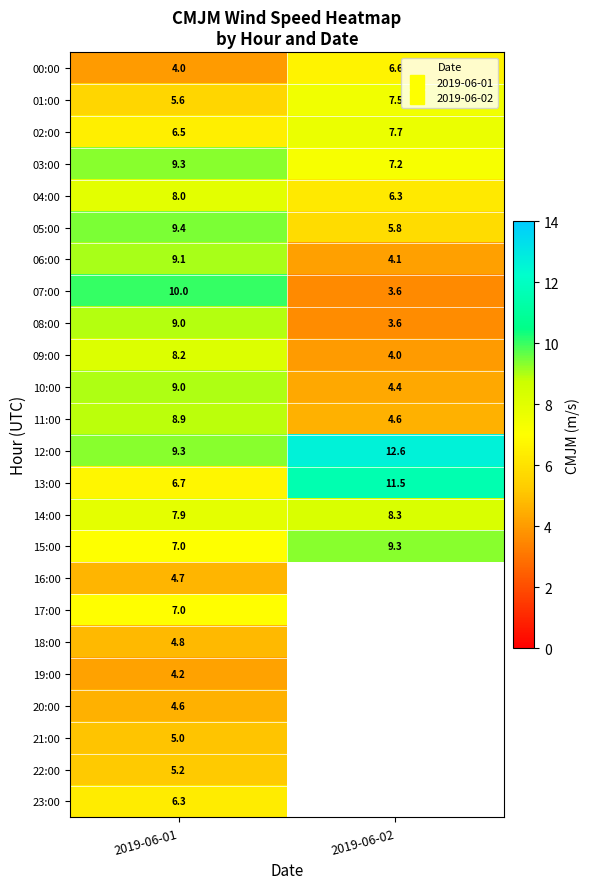

At which label does 09:00 first exceed 8?

2019-06-01